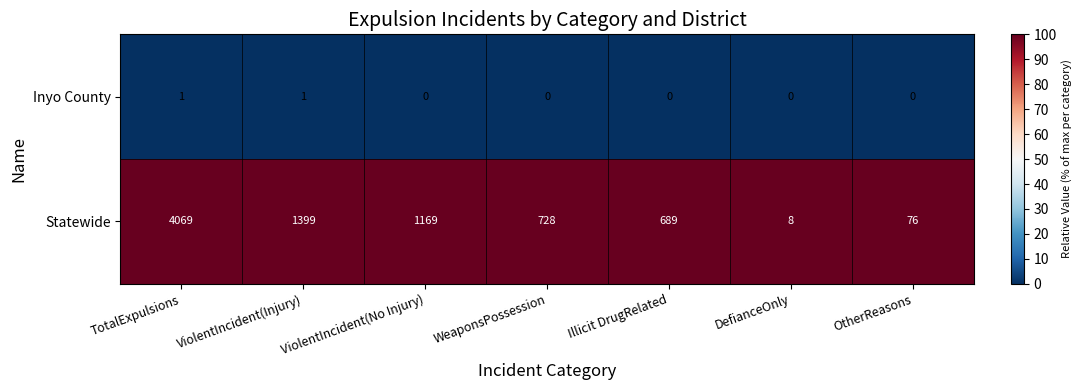

Count the number of data series in this chart.

2